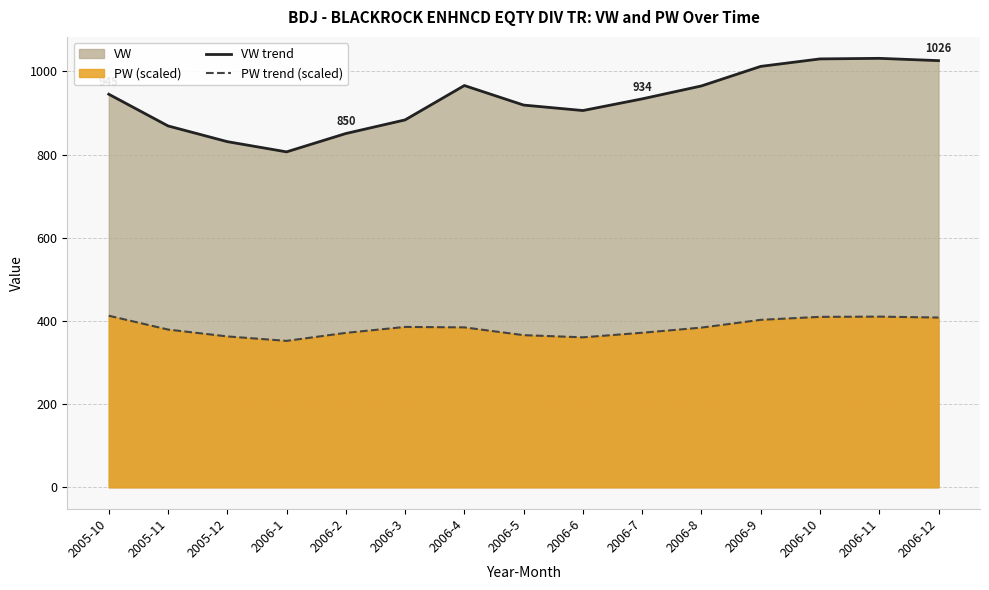

Rank the categories by PW trend (scaled) value from lowest to highest.

2006-1, 2006-6, 2005-12, 2006-5, 2006-2, 2006-7, 2005-11, 2006-8, 2006-4, 2006-3, 2006-9, 2006-12, 2006-10, 2006-11, 2005-10